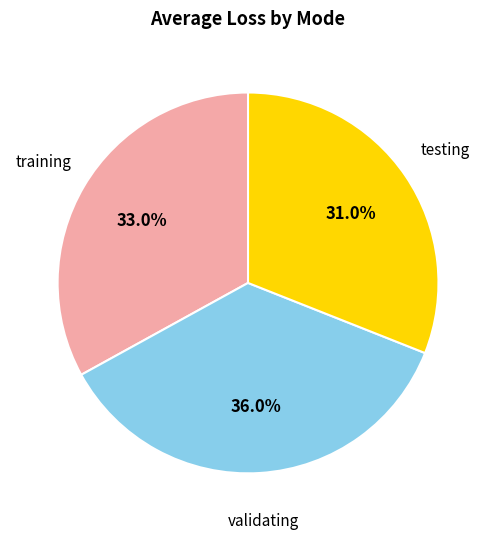

Is it true that validating is 36% of the pie?

True